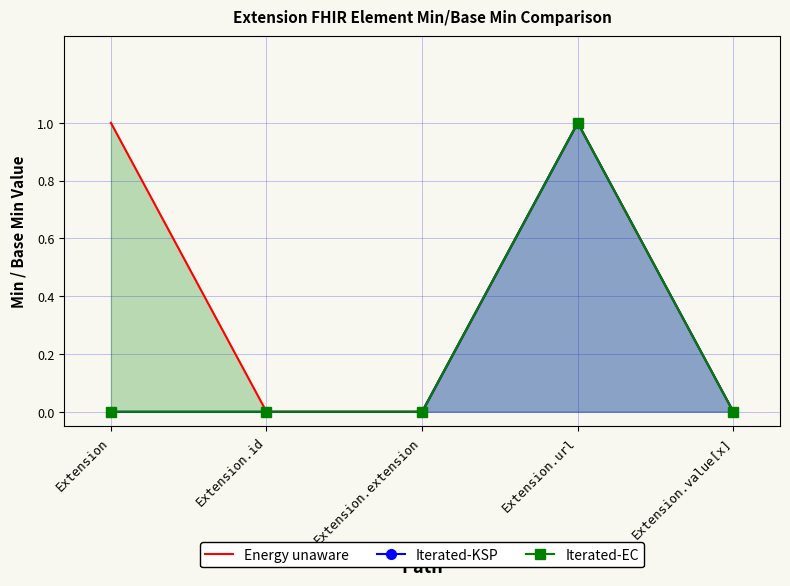

True or false: Energy unaware and Iterated-KSP cross at least once.

False